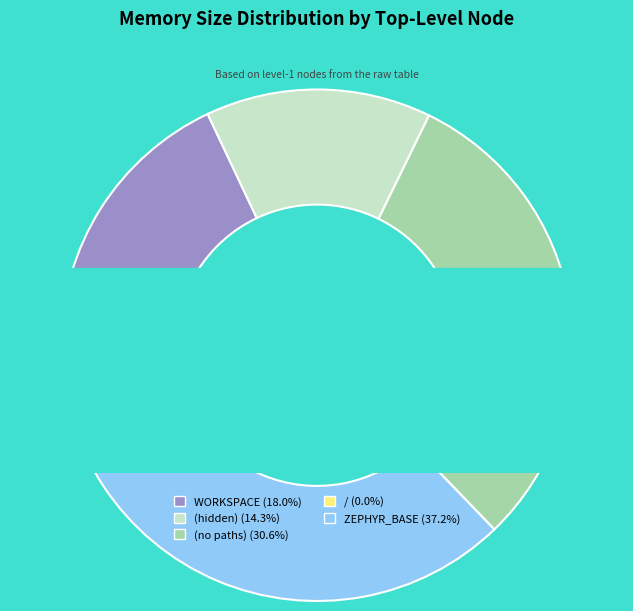

What is the smallest slice in the pie chart?

/